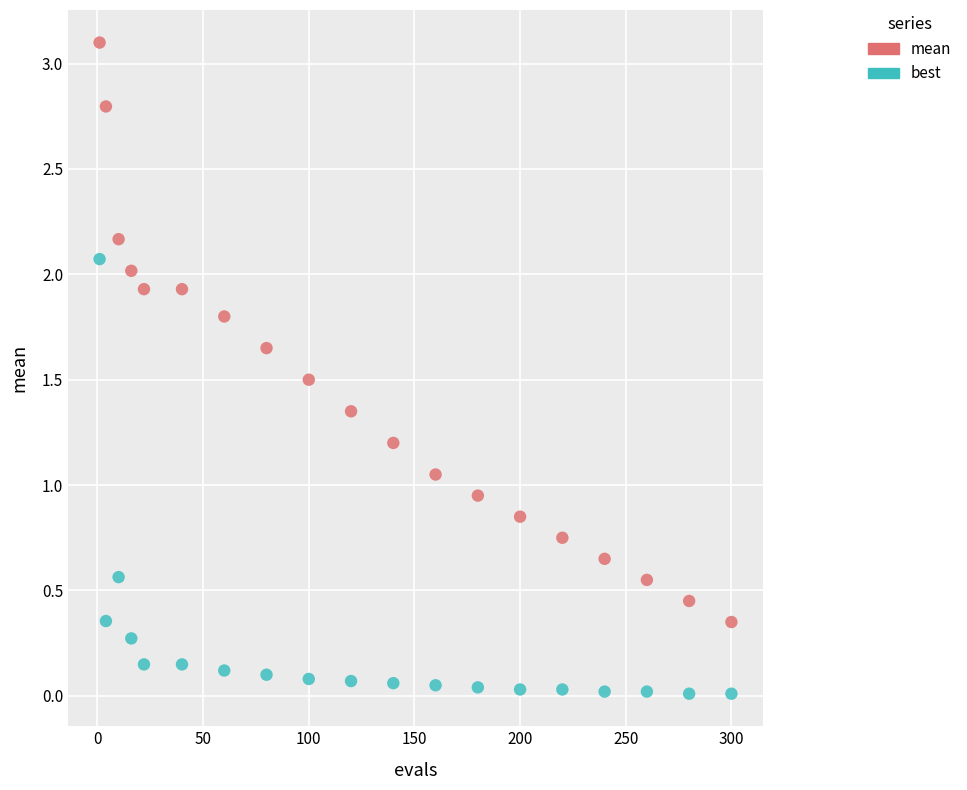

Across all data points, what is the range of X values (max minus min)?

299.0